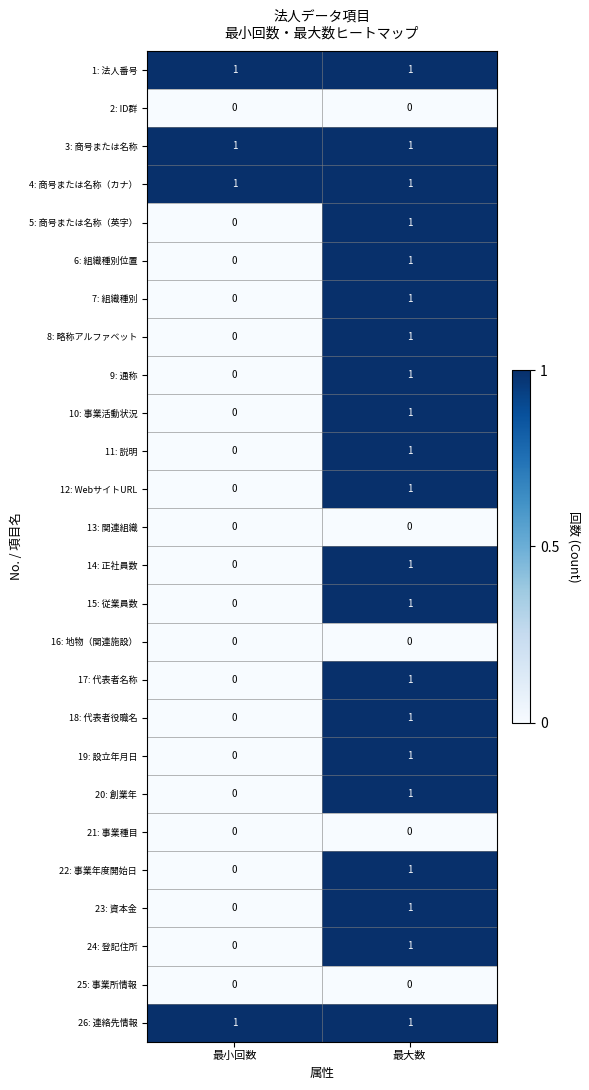

Rank the categories by 22: 事業年度開始日 value from lowest to highest.

最小回数, 最大数